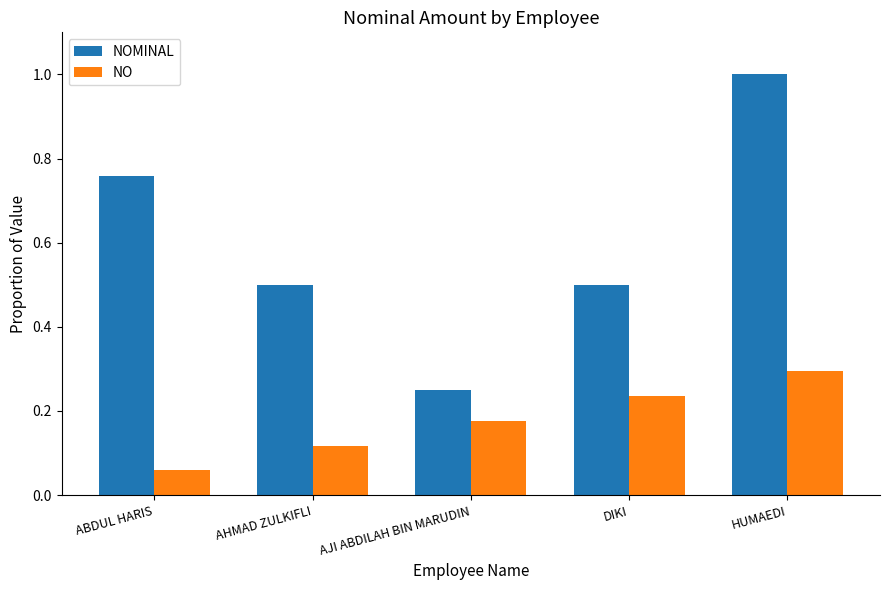

What is the label of the 1st bar from the left?

ABDUL HARIS